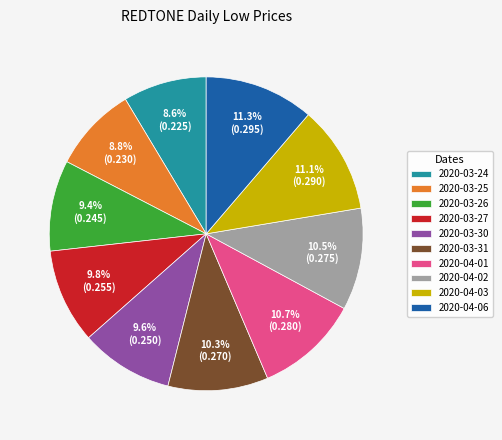

How many slices are in this pie chart?

10